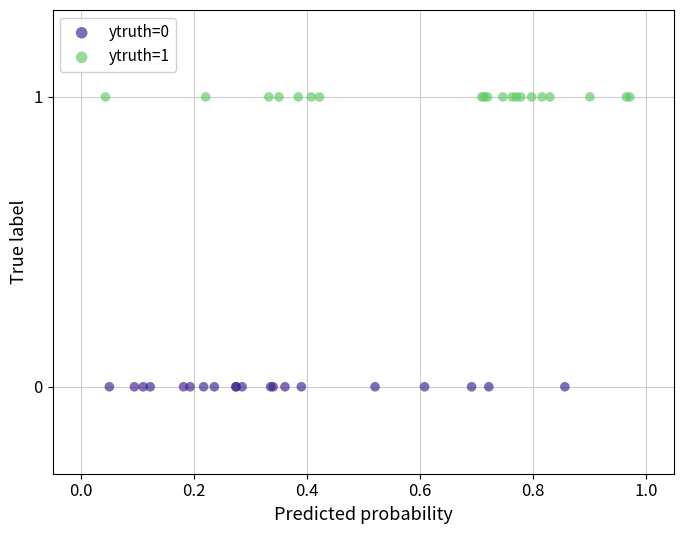

Which series contains the highest Y value?

ytruth=1